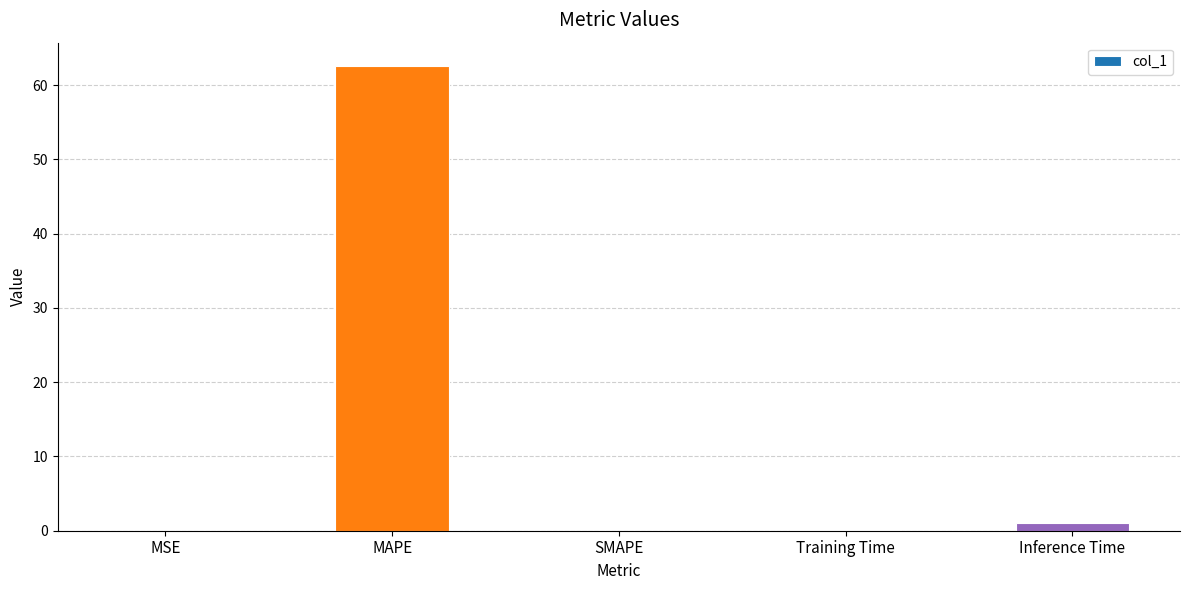

Which category has the highest value across all series?

MAPE